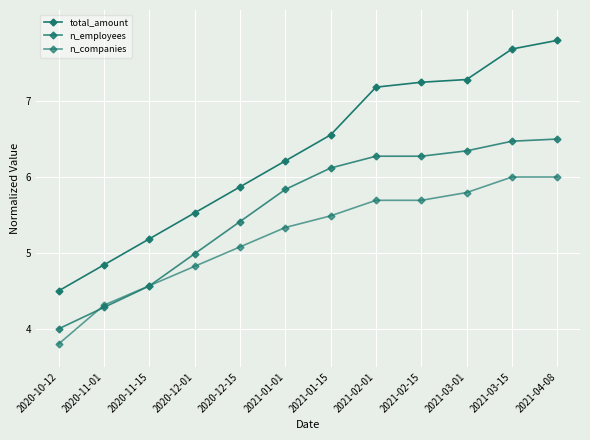

What position from the right is 2021-01-15?

6